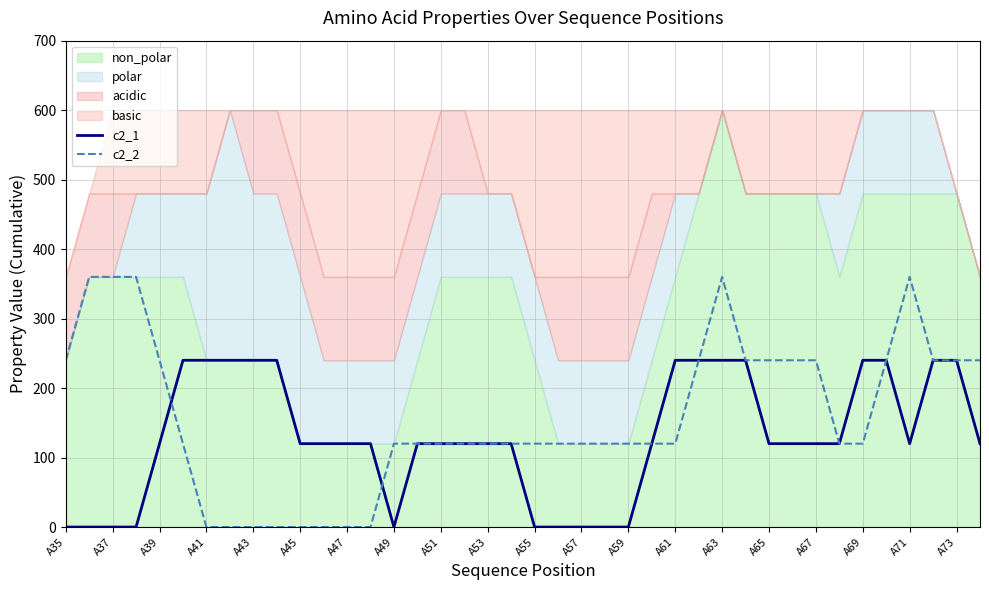

The c2_1 series shows 0.0 at A35. True or false?

True